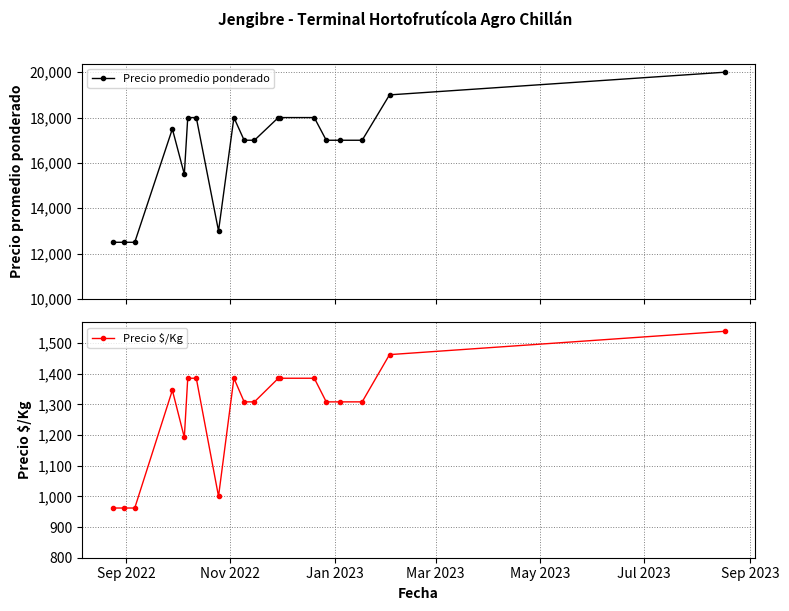

What is the value of the Precio promedio ponderado point at the 10th from the left?

17000